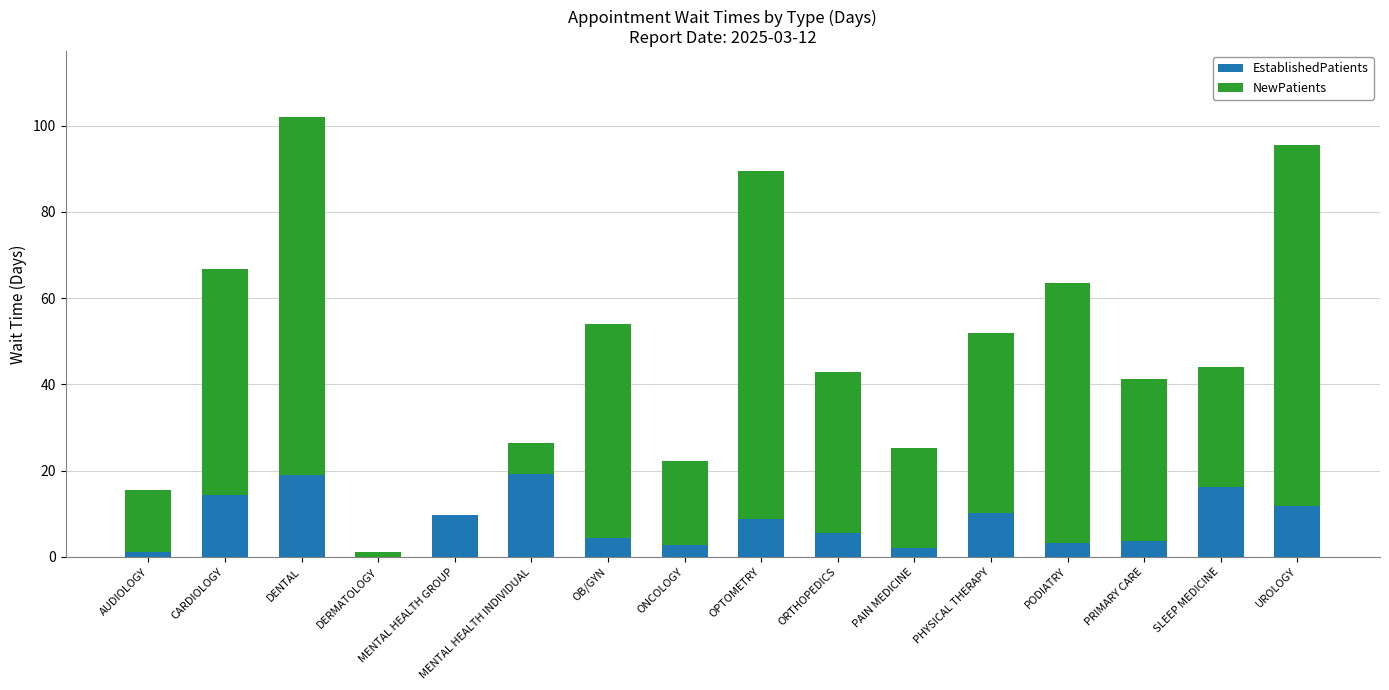

True or false: EstablishedPatients has a value of 16.3 at SLEEP MEDICINE.

True